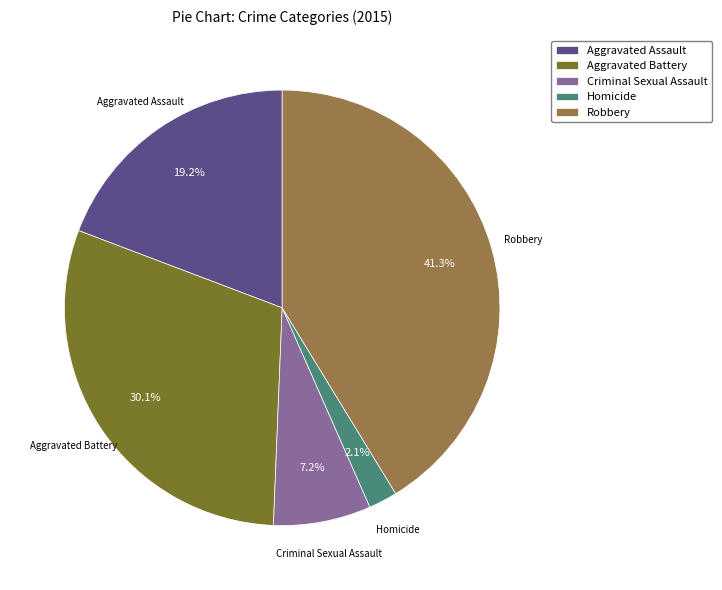

Between Criminal Sexual Assault and Homicide, which is larger?

Criminal Sexual Assault